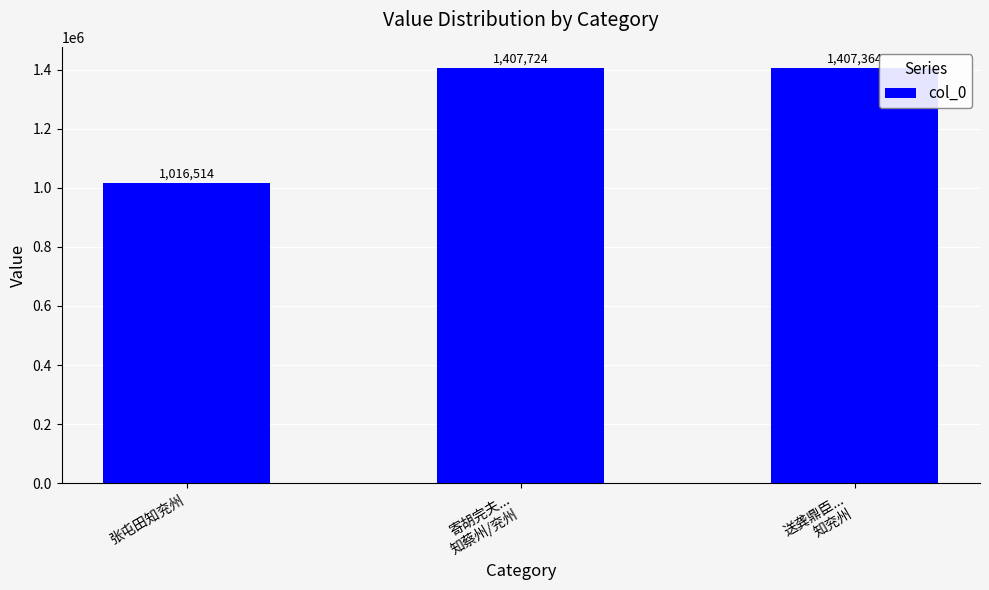

Approximately how many times larger is the value at 寄胡完夫...
知蔡州/兖州 compared to 张屯田知兖州?

1.4